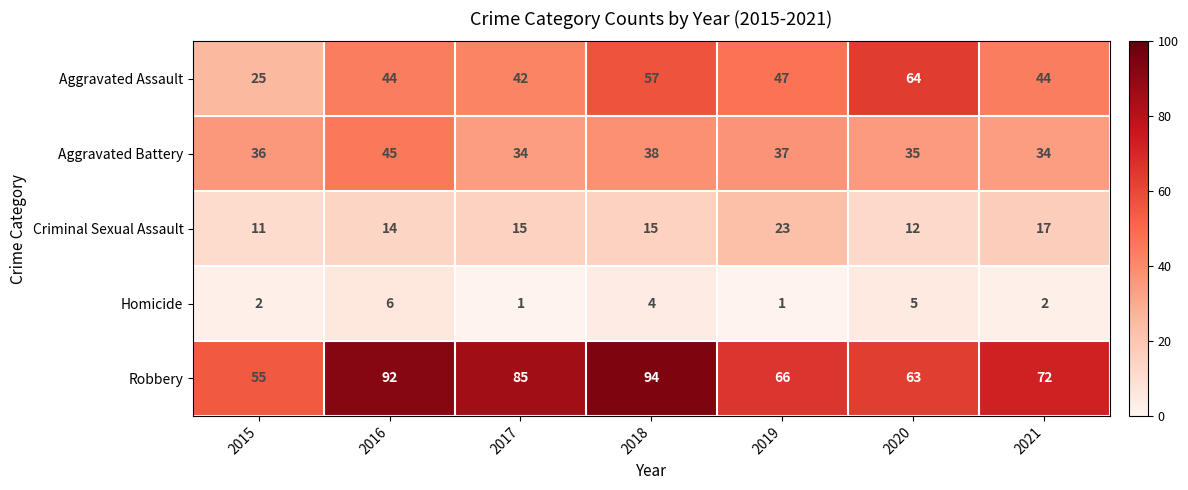

Between 2015 and 2020, which series saw the biggest shift?

Aggravated Assault